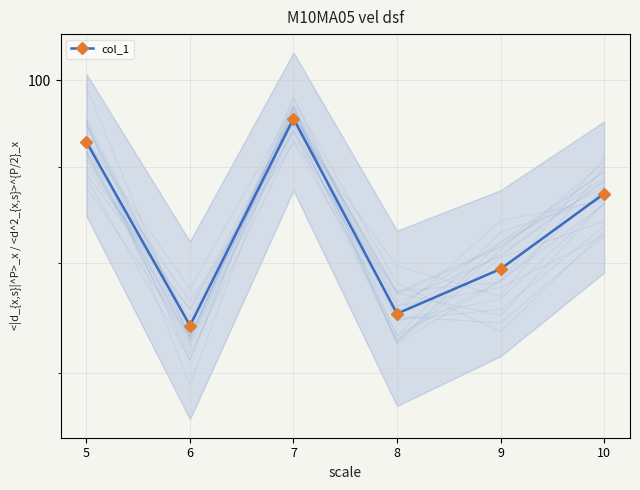

At which label is the value closest to 84?

10